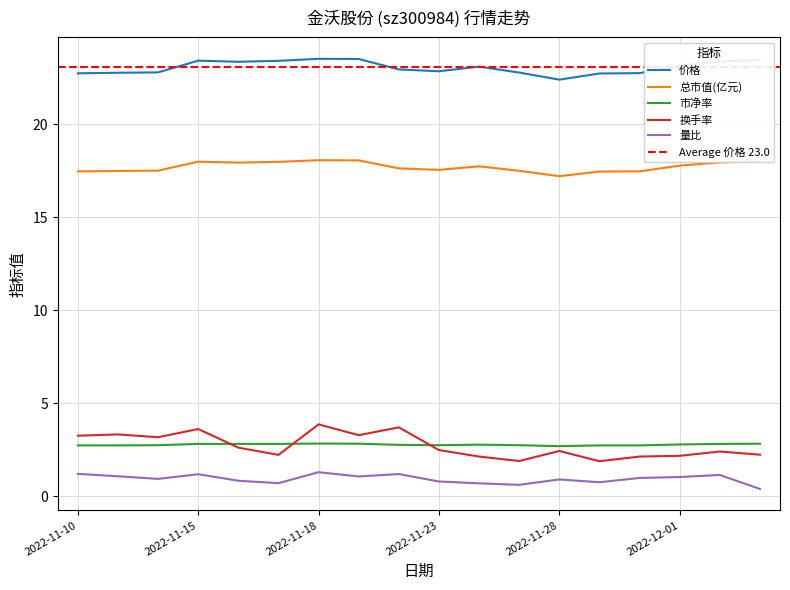

True or false: 市净率 and 价格 intersect in this chart.

False